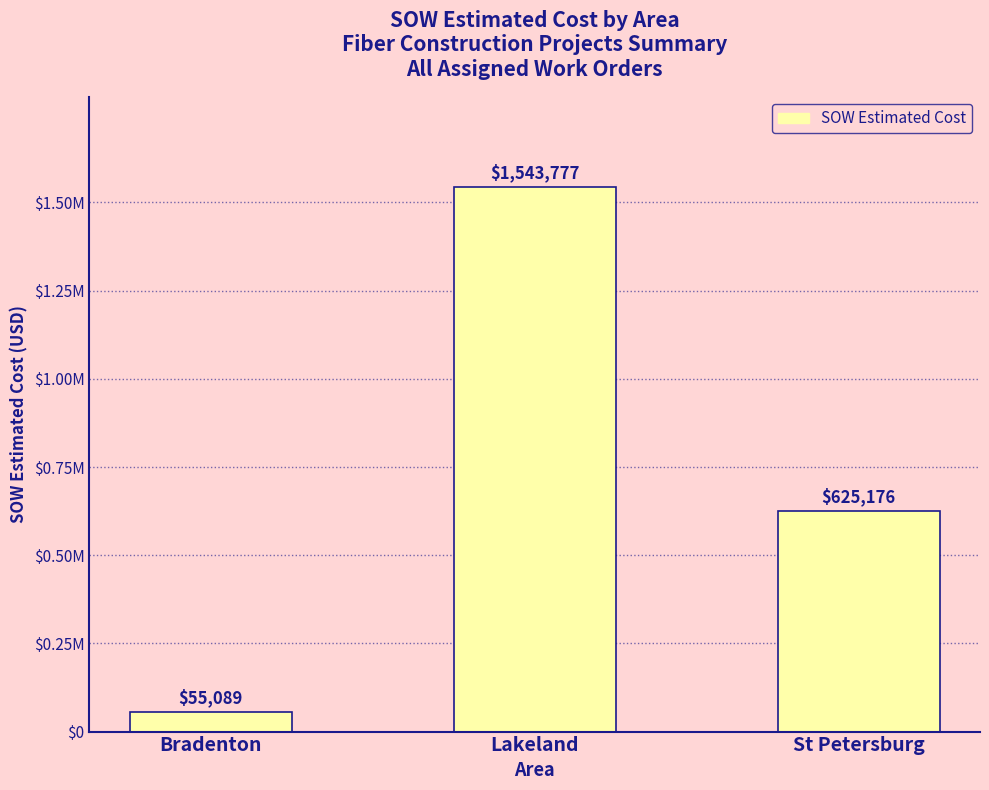

How many values exceed 625175?

2